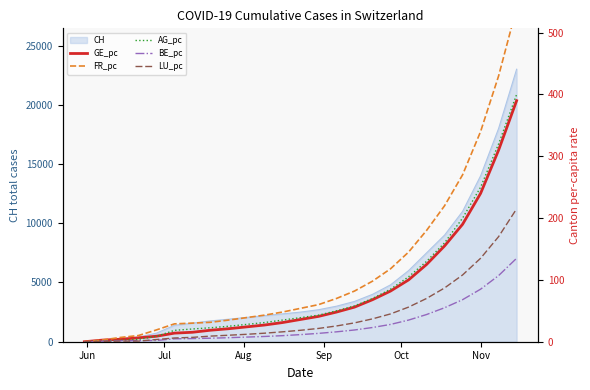

What is the highest value of the CH series?

23000